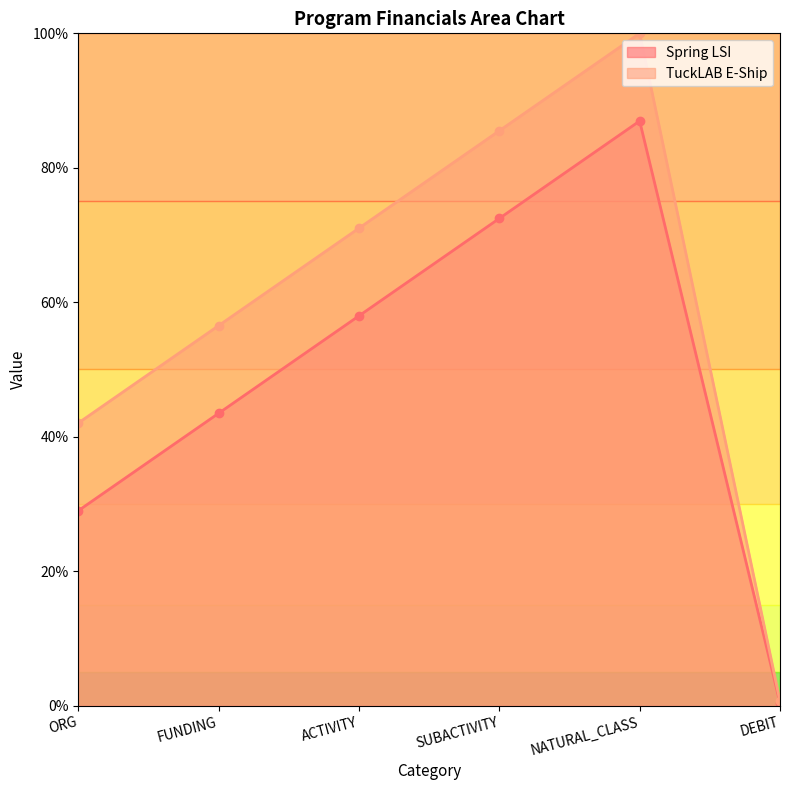

The value of Spring LSI at NATURAL_CLASS is 87.0. True or false?

True